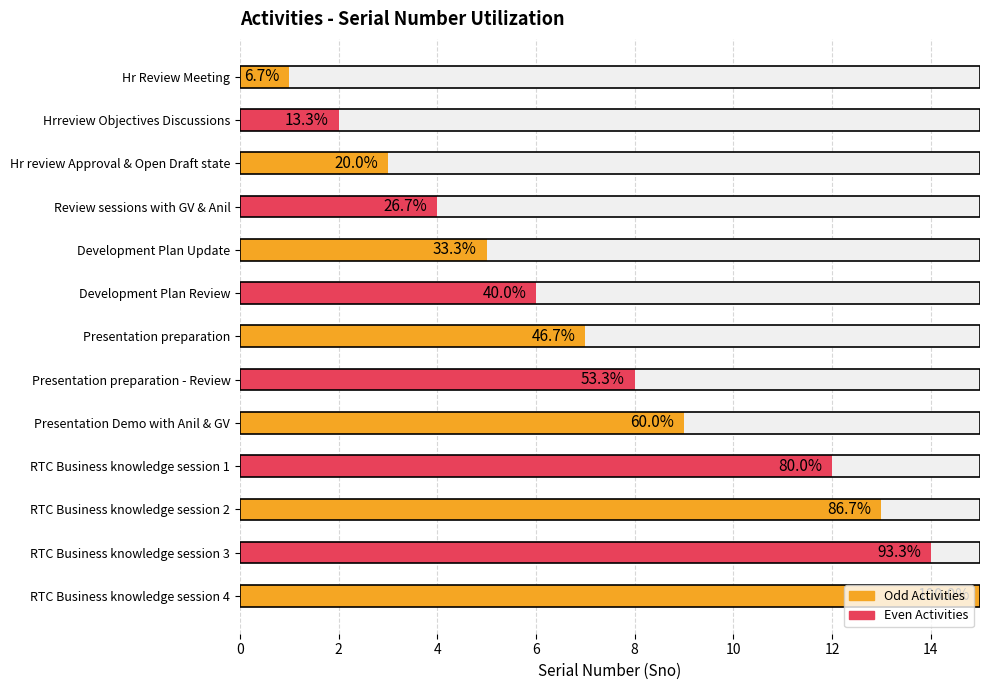

What is the label of the 9th bar from the left?

Presentation Demo with Anil & GV